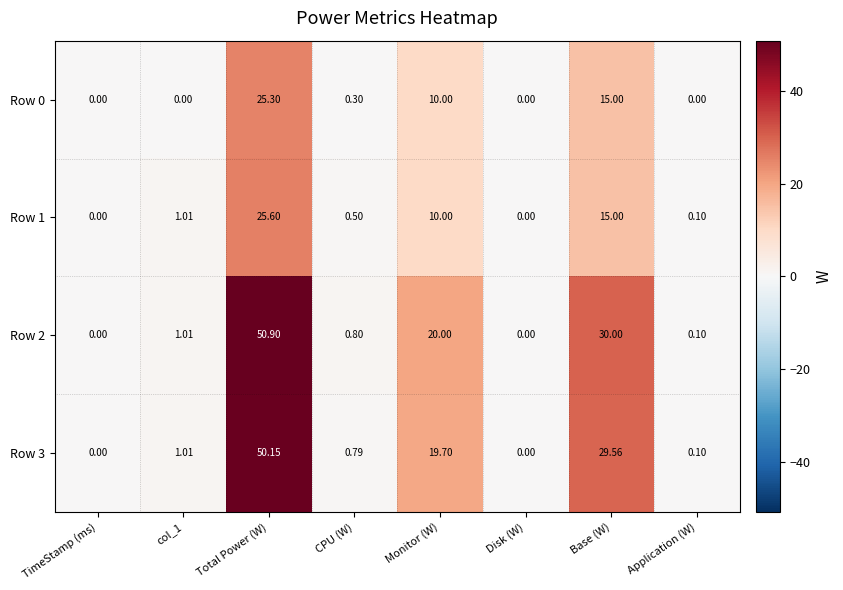

At which category is the sum across all series the highest?

Total Power (W)